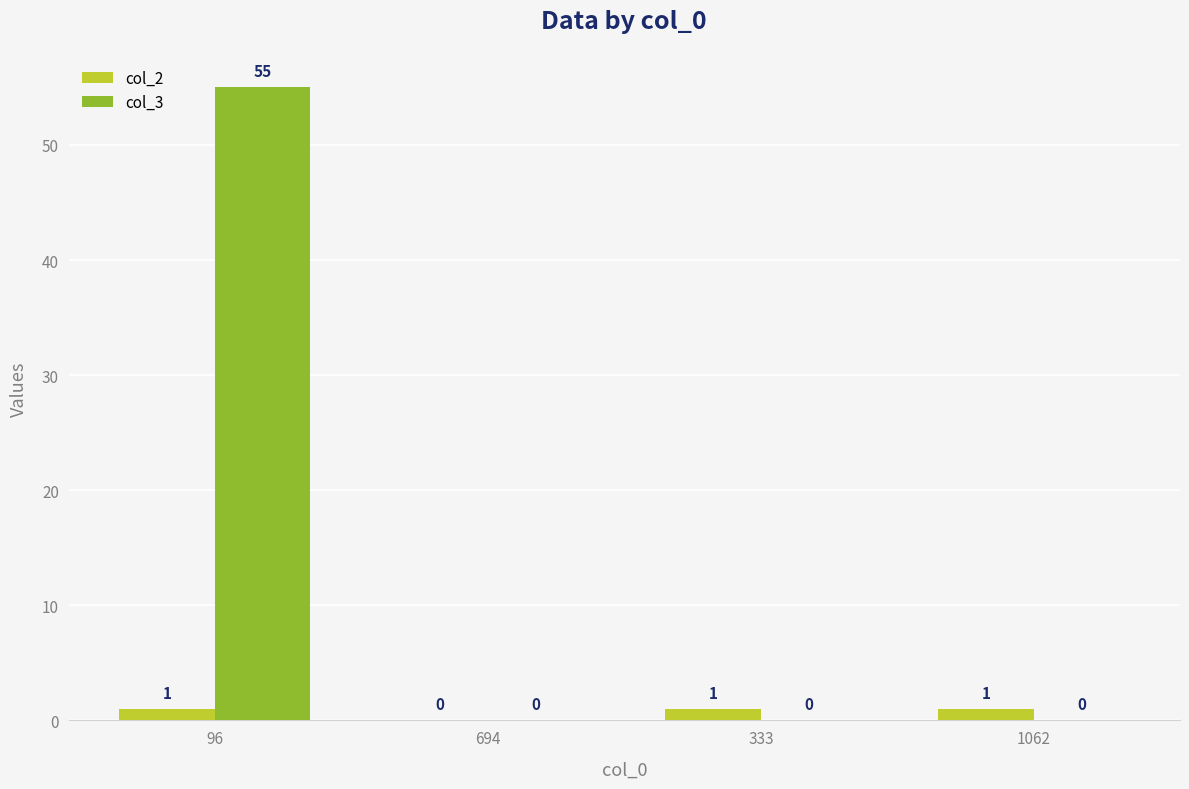

Between 96 and 1062, which series saw the biggest shift?

col_3